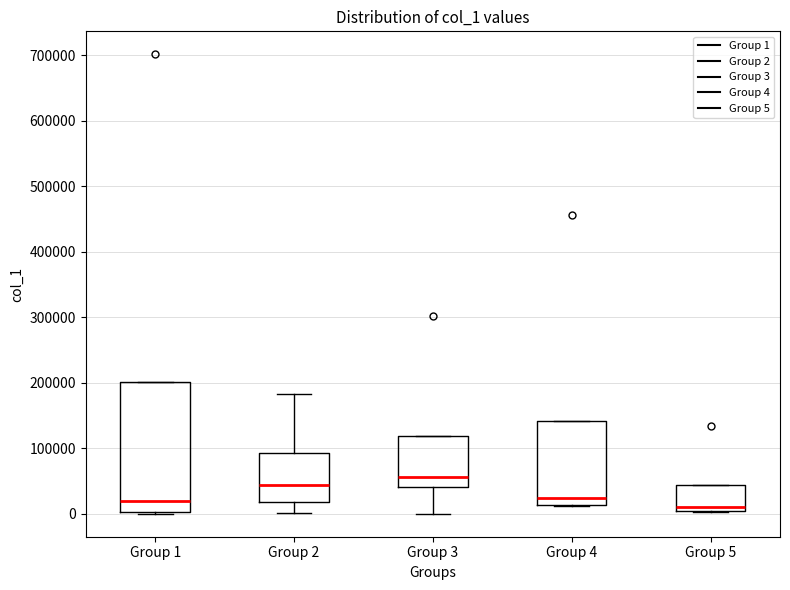

Reading left to right, transcribe this box plot: for each box, give where its median line is, the range the box spans, and where its two whiskers end, as read against the y-axis. The values are not printed on the chart, so give them approximately, as read against the axis.

Group 1: median 20000, box 0 to 200000, whiskers 0 to 200000
Group 2: median 40000, box 20000 to 90000, whiskers 0 to 180000
Group 3: median 60000, box 40000 to 120000, whiskers 0 to 120000
Group 4: median 20000, box 10000 to 140000, whiskers 10000 to 140000
Group 5: median 10000, box 0 to 40000, whiskers 0 to 40000